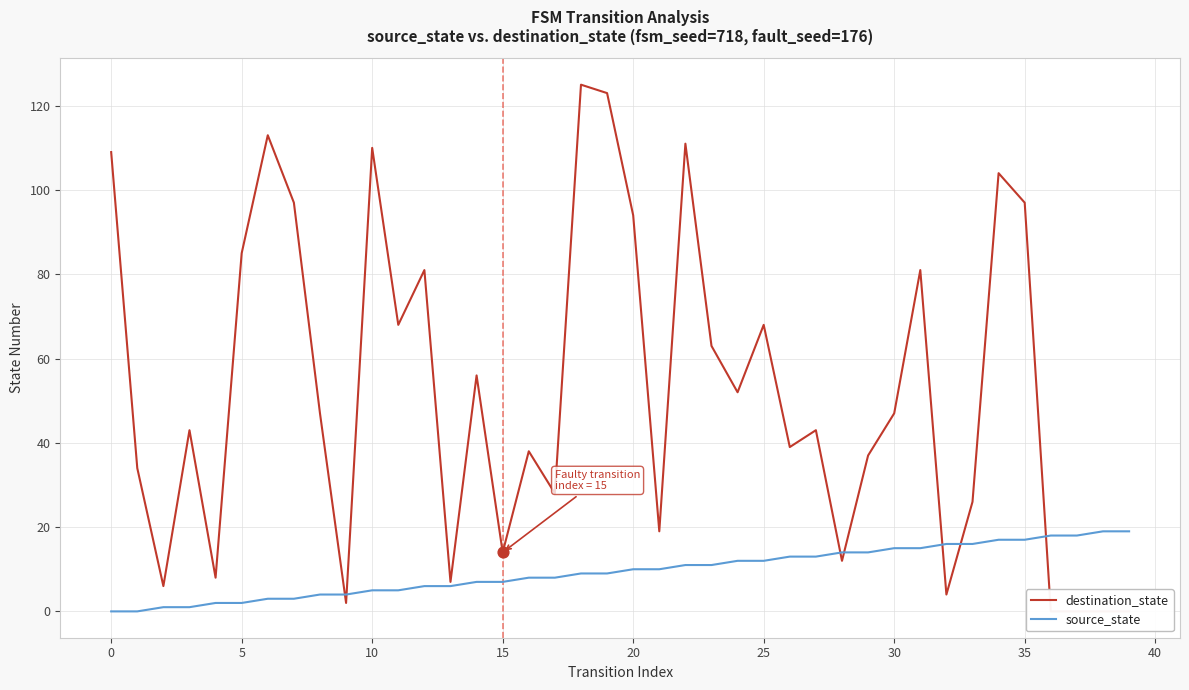

Which series has the largest total across all categories?

destination_state